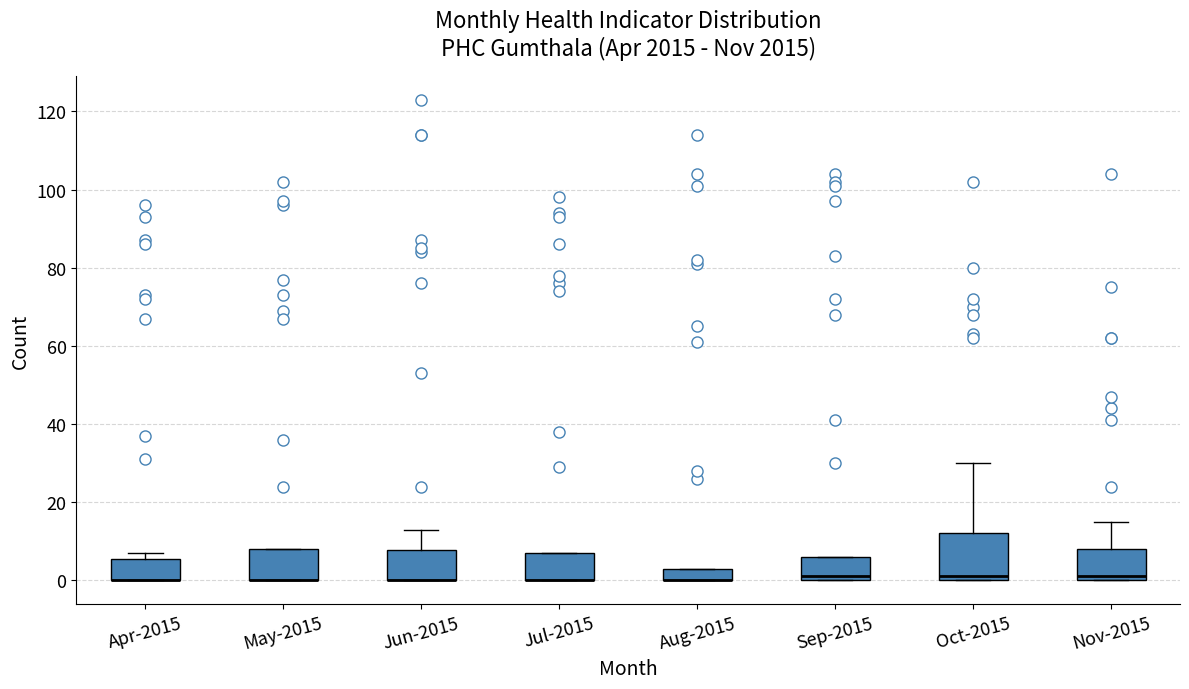

Reading left to right, read every box against the y-axis: the position of its median line, the range the box covers, and the ends of its whiskers. The values are not printed on the chart, so give them approximately, as read against the axis.

Apr-2015: median 0 (drawn on the box's lower edge), box 0 to 6, whiskers 0 to 8
May-2015: median 0 (drawn on the box's lower edge), box 0 to 8, whiskers 0 to 8
Jun-2015: median 0 (drawn on the box's lower edge), box 0 to 8, whiskers 0 to 14
Jul-2015: median 0 (drawn on the box's lower edge), box 0 to 8, whiskers 0 to 8
Aug-2015: median 0 (drawn on the box's lower edge), box 0 to 4, whiskers 0 to 4
Sep-2015: median 2, box 0 to 6, whiskers 0 to 6
Oct-2015: median 2, box 0 to 12, whiskers 0 to 30
Nov-2015: median 2, box 0 to 8, whiskers 0 to 16